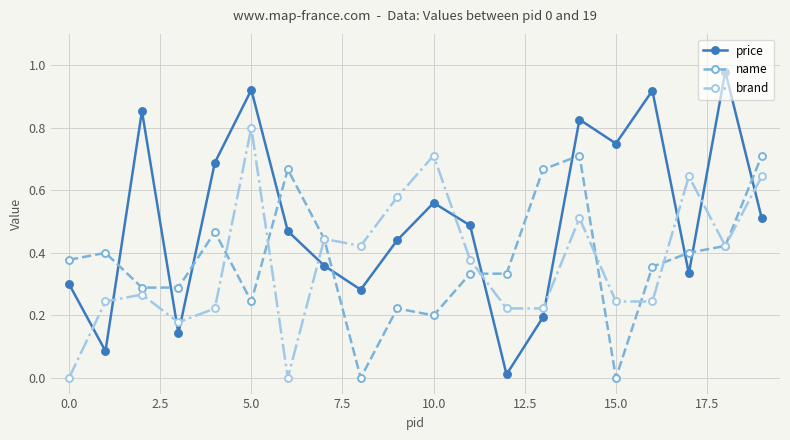

Which series ends up on top after the final intersection of price and brand?

brand